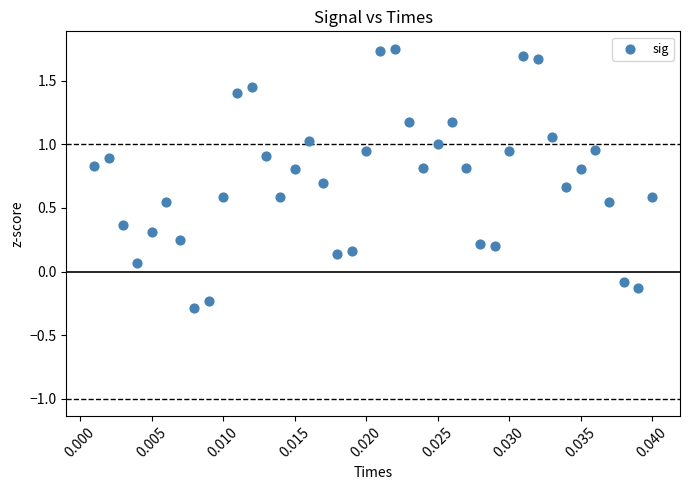

What is the range of Y values (max minus min)?

2.0